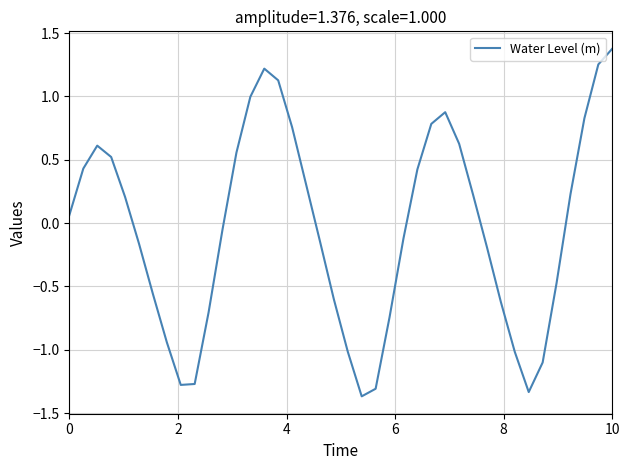

What is the sum of all values?

-1.6